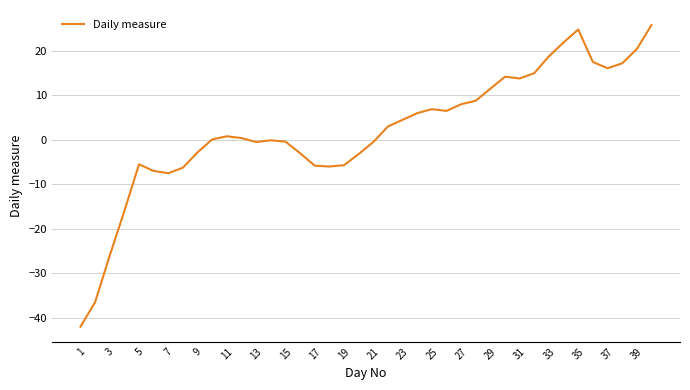

How many distinct data groups are displayed?

1